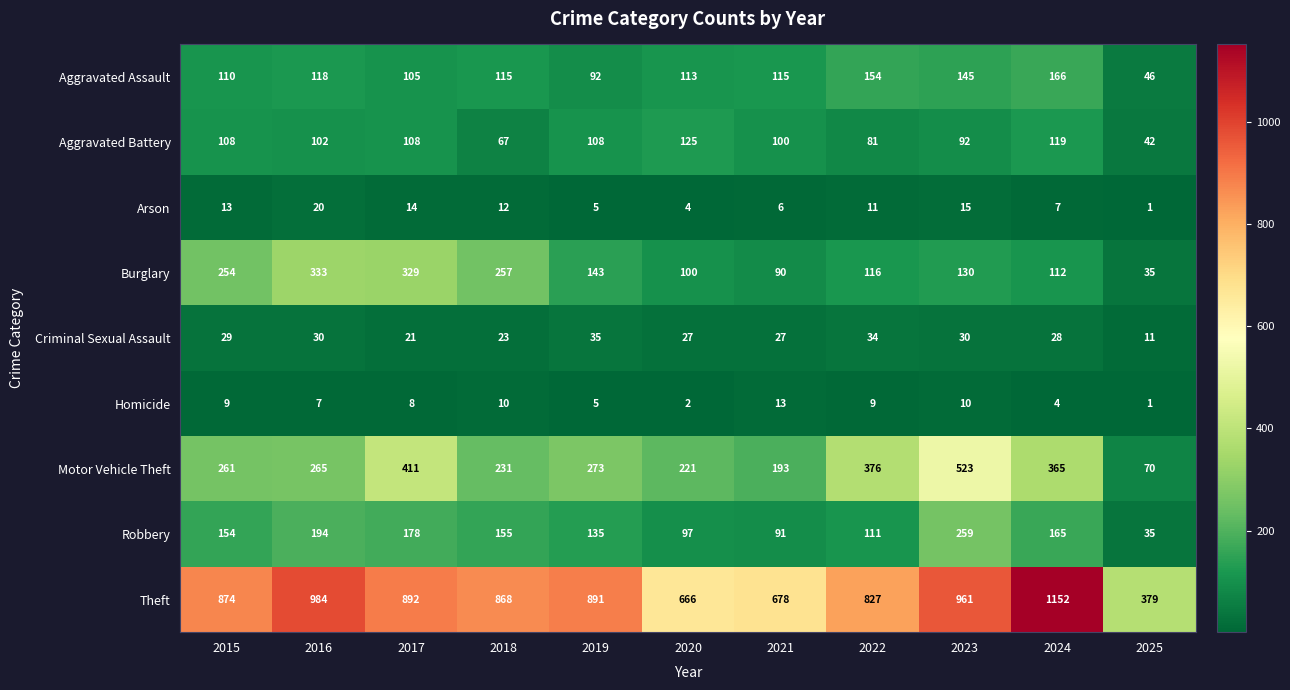

The Homicide series shows 8 at 2019. True or false?

False